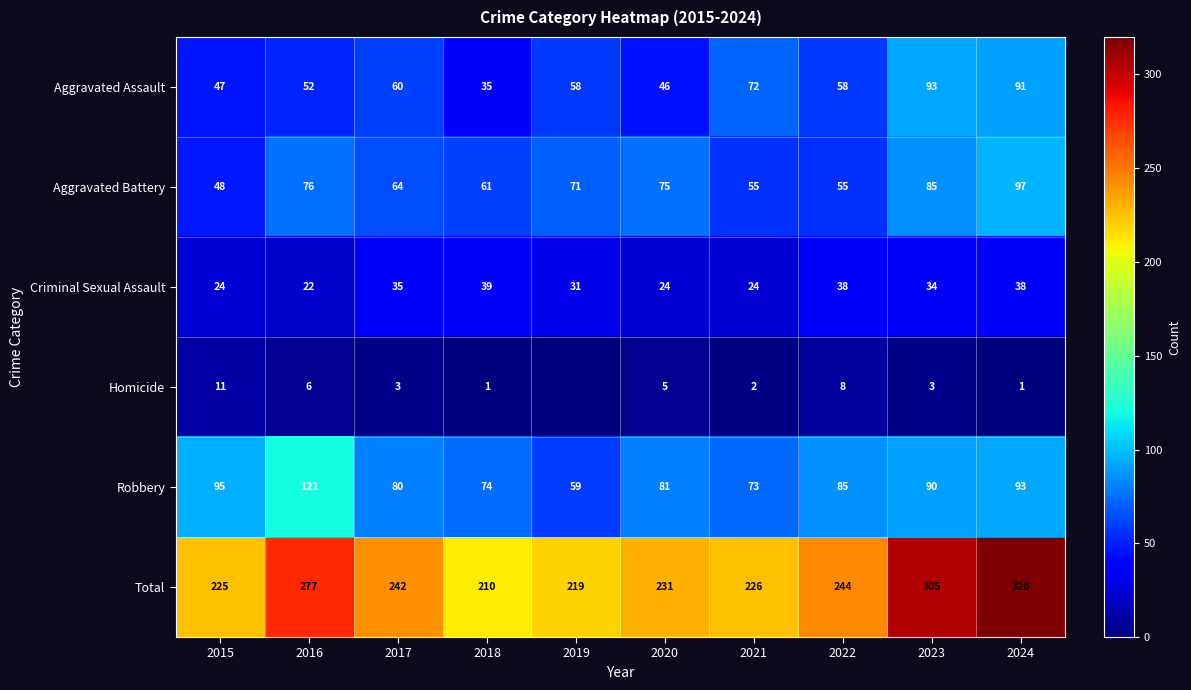

Rank the series at 2022 from lowest to highest value.

Homicide, Criminal Sexual Assault, Aggravated Battery, Aggravated Assault, Robbery, Total